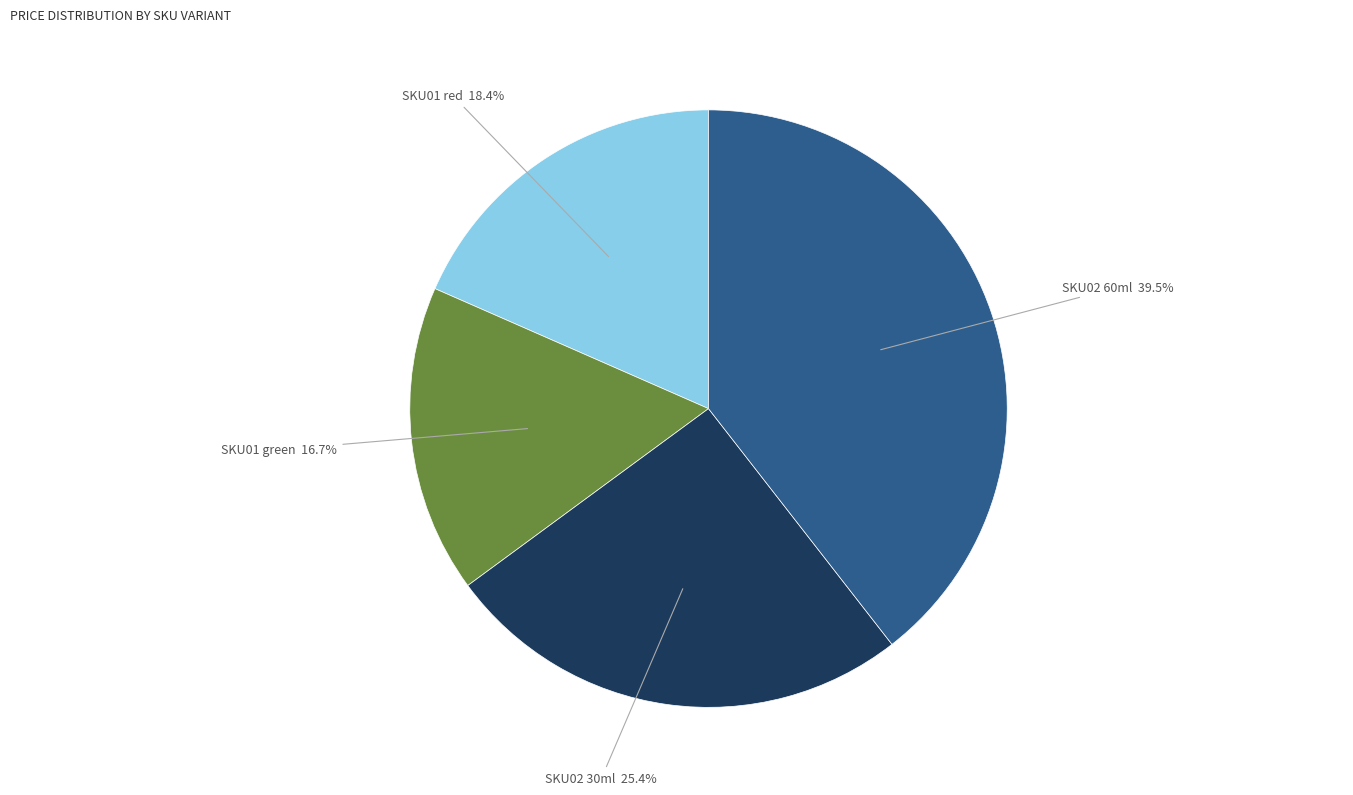

Which slice is the largest?

SKU02 60ml